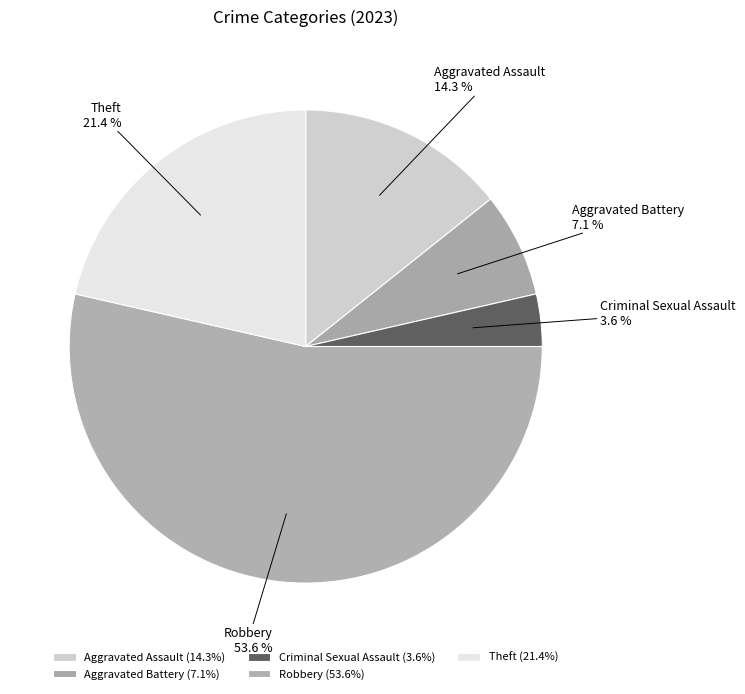

Which category has the biggest portion of the pie?

Robbery